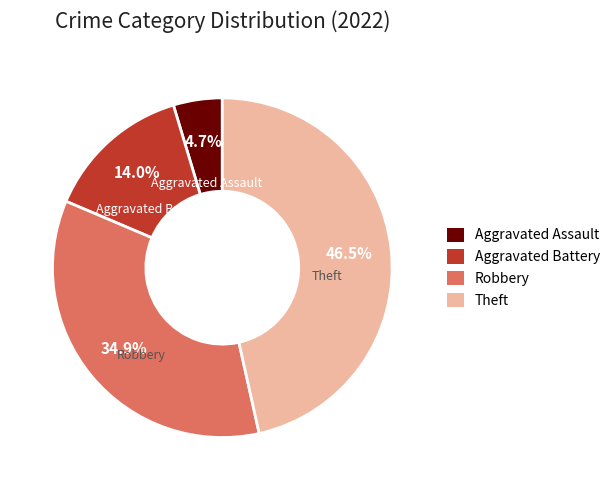

Rank the categories by value from highest to lowest.

Theft, Robbery, Aggravated Battery, Aggravated Assault